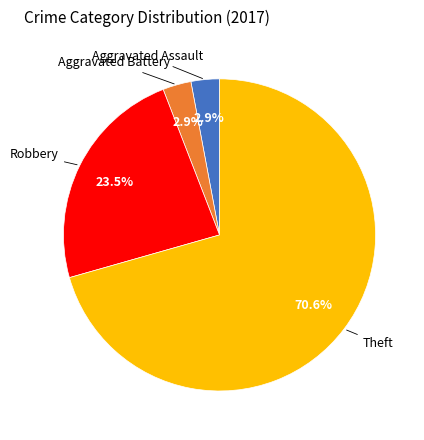

Which slice represents more than half of the pie?

Theft